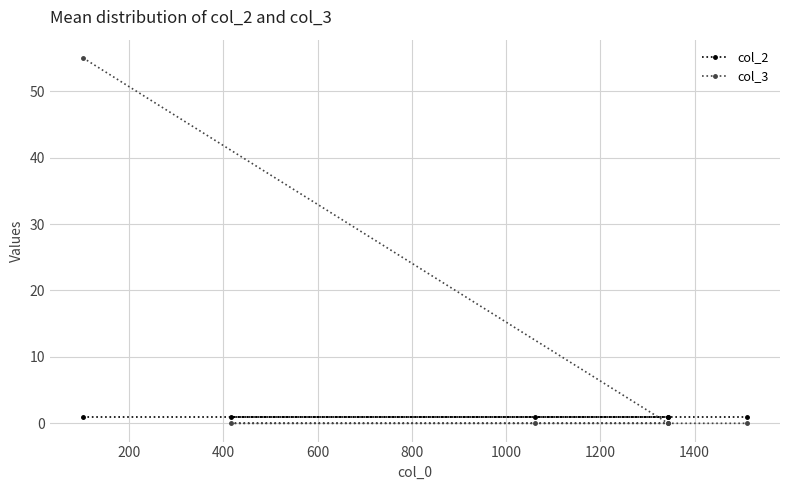

Does the chart have visible grid lines?

Yes